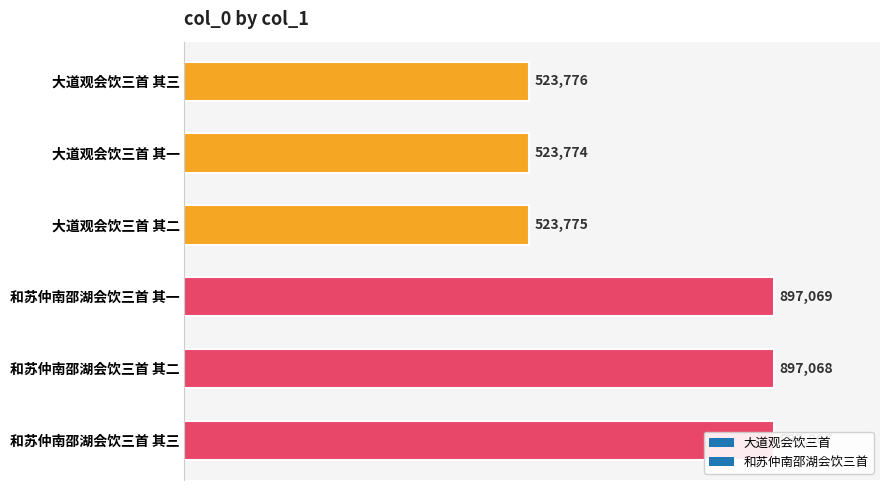

Rank the categories by value from highest to lowest.

和苏仲南邵湖会饮三首 其一, 和苏仲南邵湖会饮三首 其二, 和苏仲南邵湖会饮三首 其三, 大道观会饮三首 其三, 大道观会饮三首 其二, 大道观会饮三首 其一